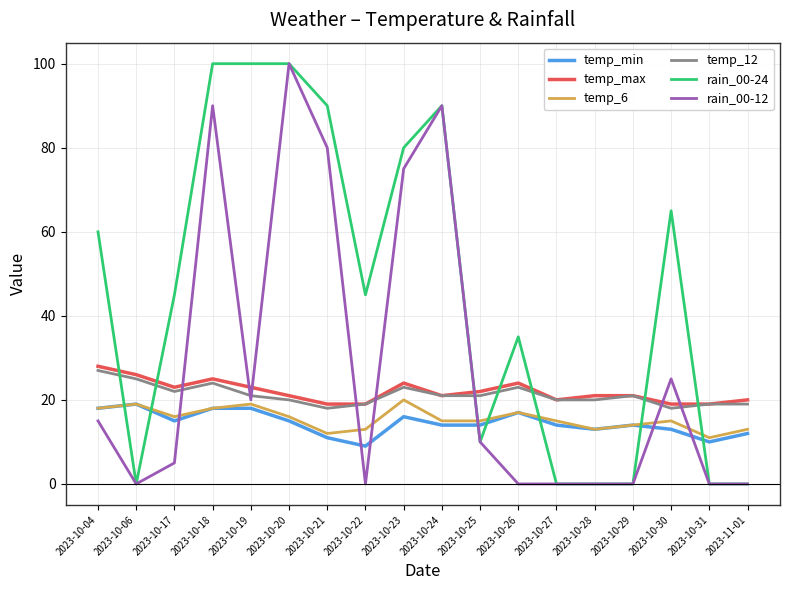

What is the difference between the temp_6 values at 2023-10-06 and 2023-10-31?

8